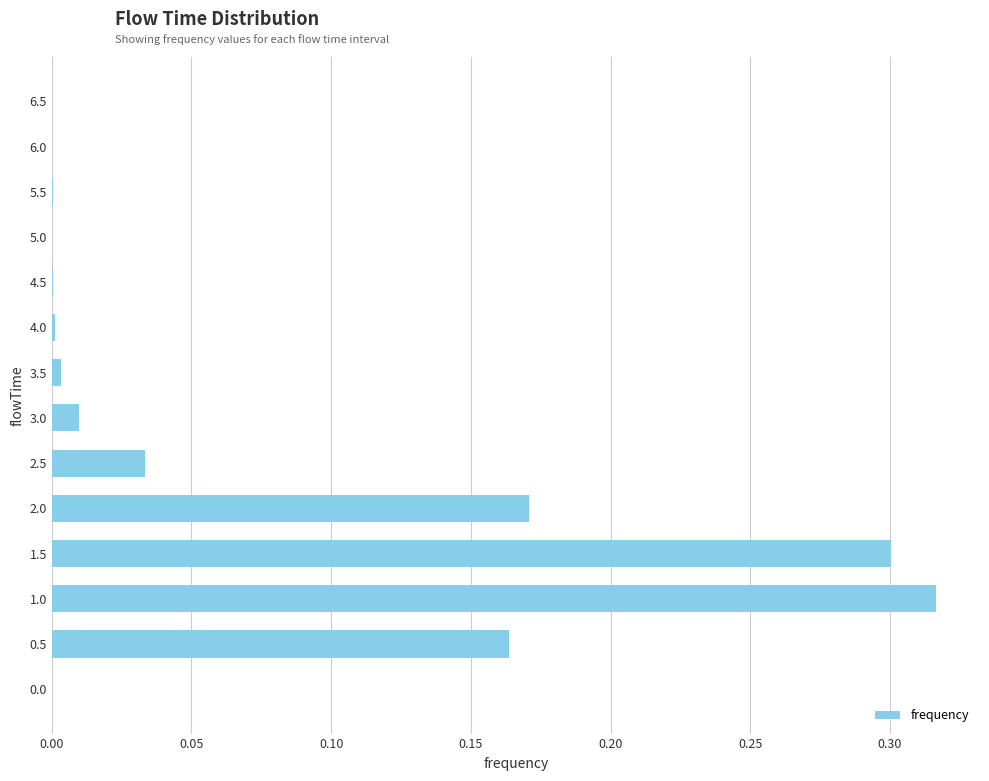

What is the sum of all values?

1.0